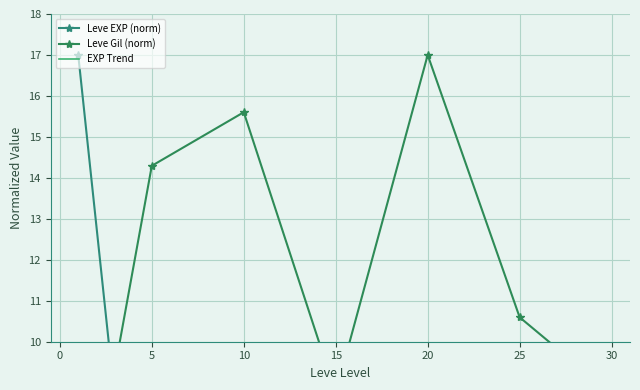

What is the difference between the maximum and minimum values in the Leve EXP (norm) series?

16.9